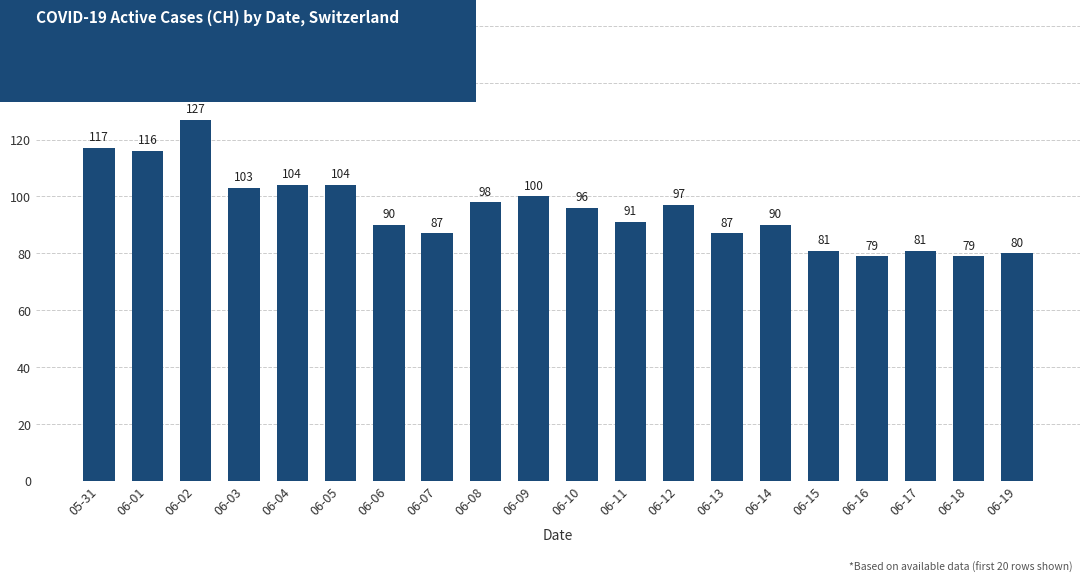

What is the average value?

95